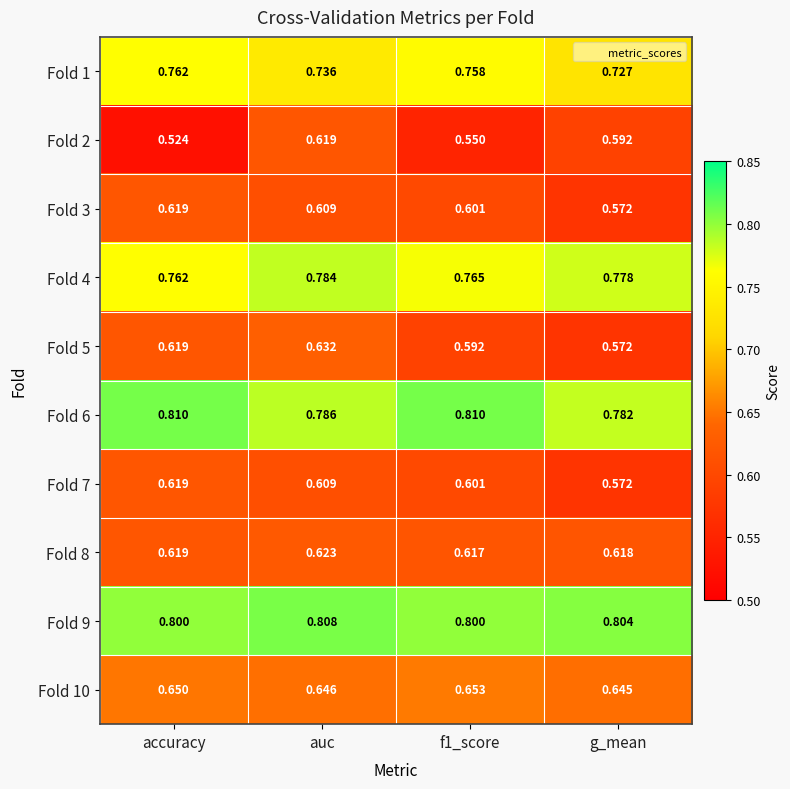

At which category is the sum across all series the highest?

auc